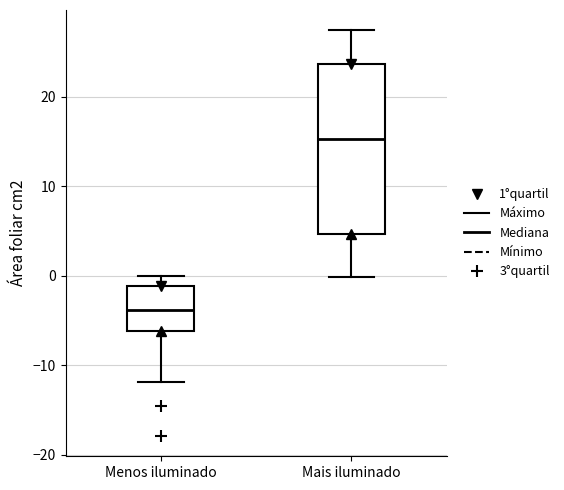

Comparing the boxes themselves (not the whiskers), which one is the tallest?

Mais iluminado